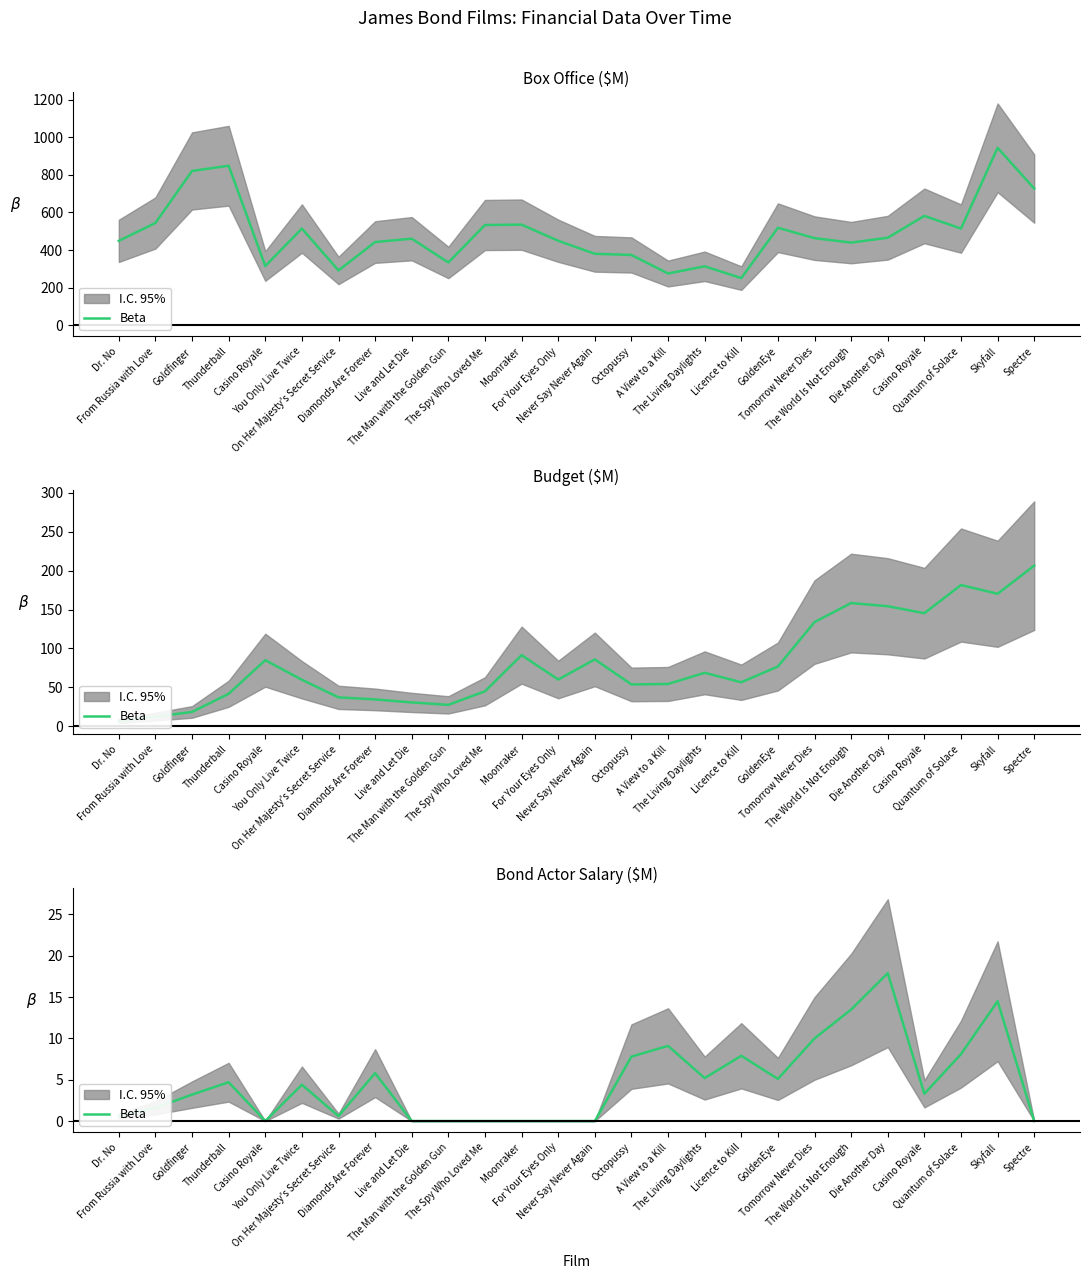

True or false: there are more than 1 points higher than both neighbors.

True